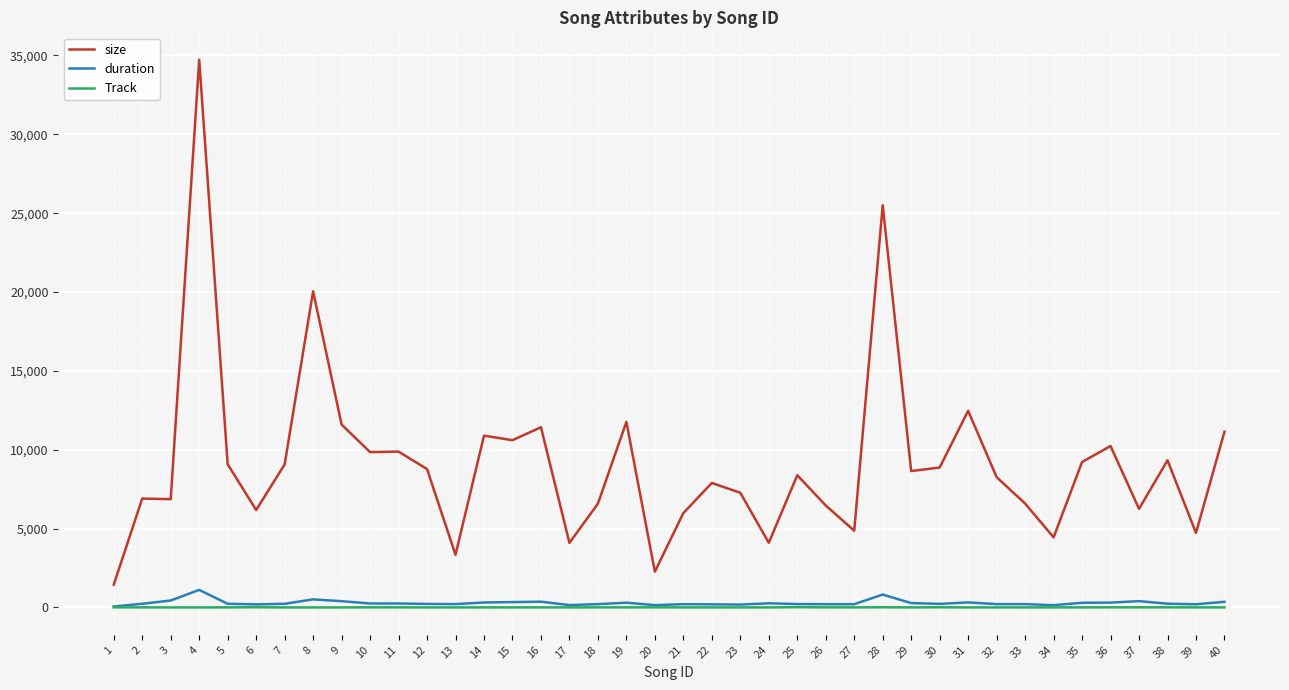

The value of size at 28 is 25506. True or false?

True